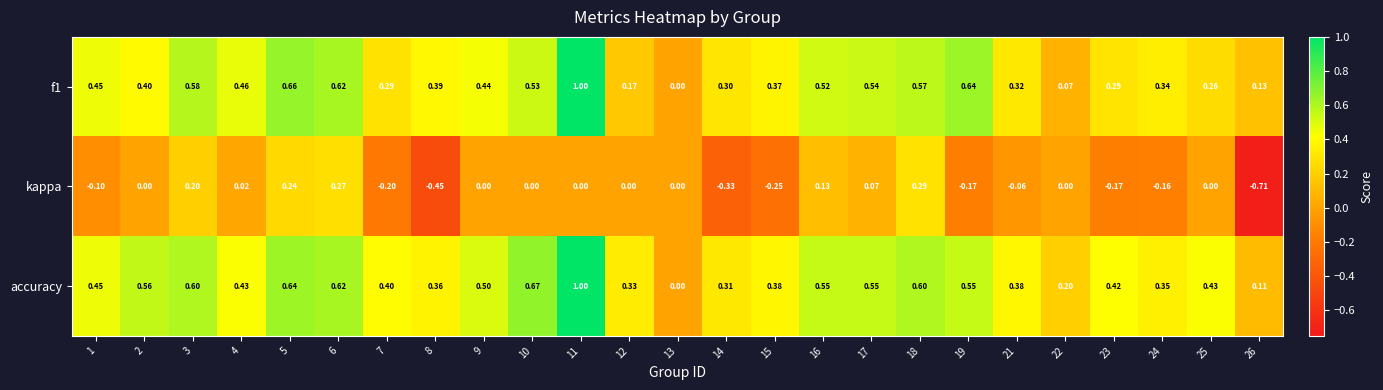

How many negative values does the kappa series have?

10